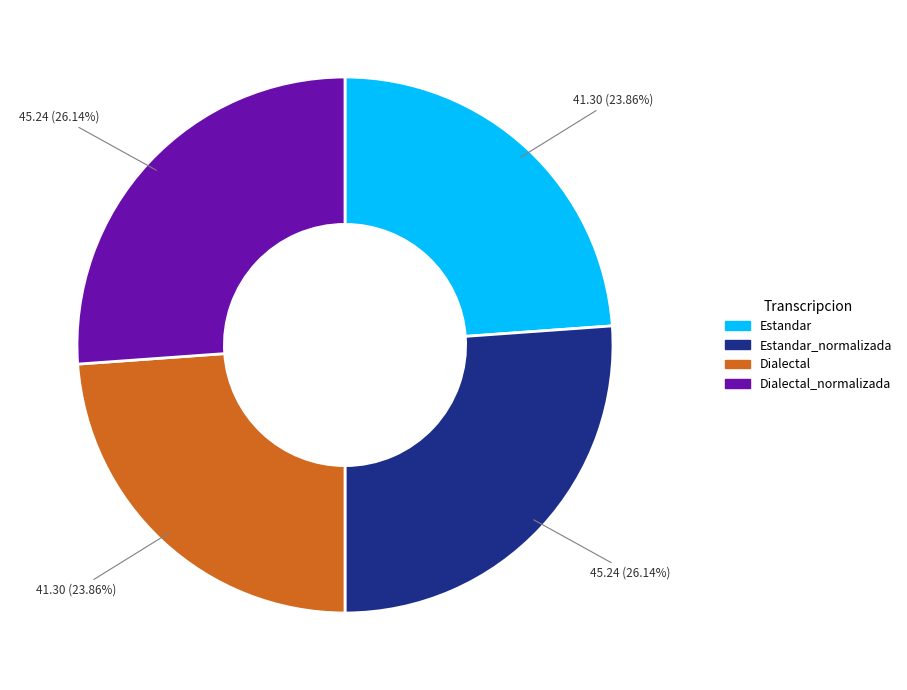

Does any single category account for the majority?

No